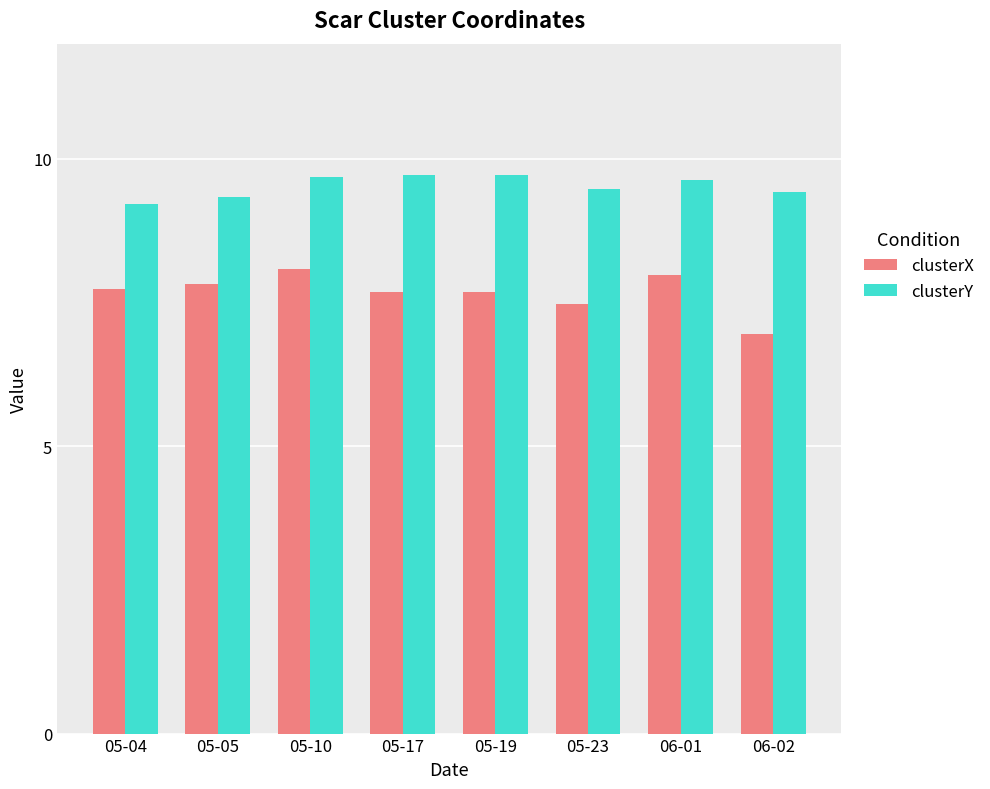

Which series has the largest range (max minus min)?

clusterX